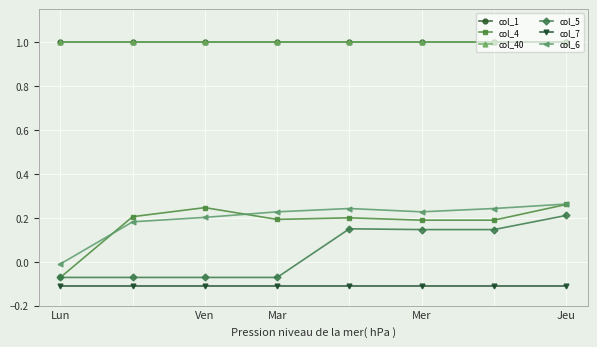

Rank the categories by col_1 value from lowest to highest.

Lun, Ven, Mar, Mer, Jeu, 5, 6, 7